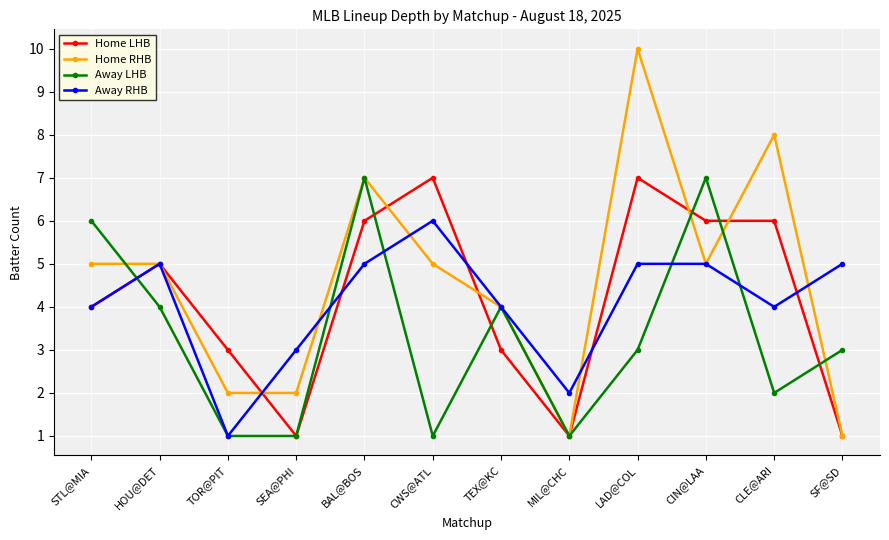

Where do Home LHB and Away LHB first cross each other?

STL@MIA and HOU@DET